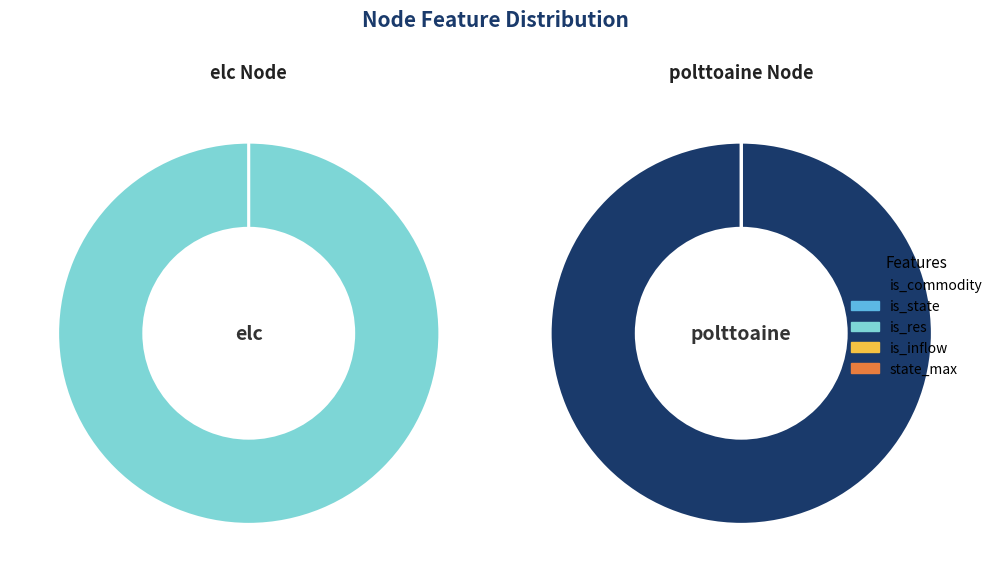

Count the number of slices in the pie.

2